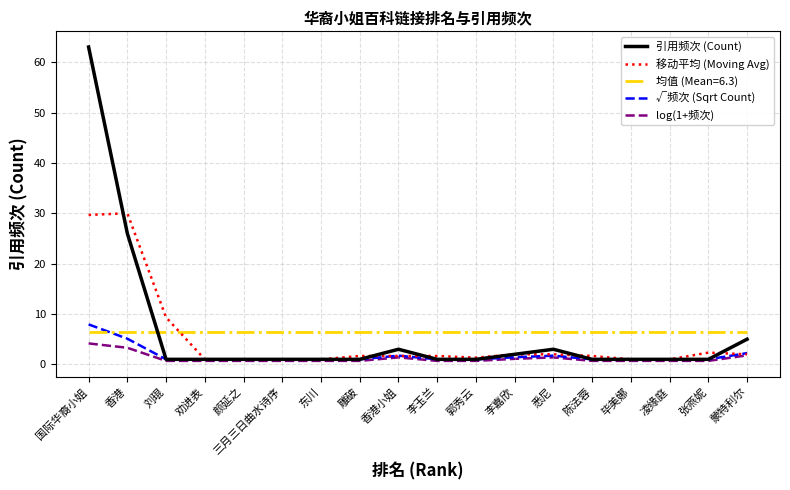

The 引用频次 (Count) series shows 63.0 at 国际华裔小姐. True or false?

True